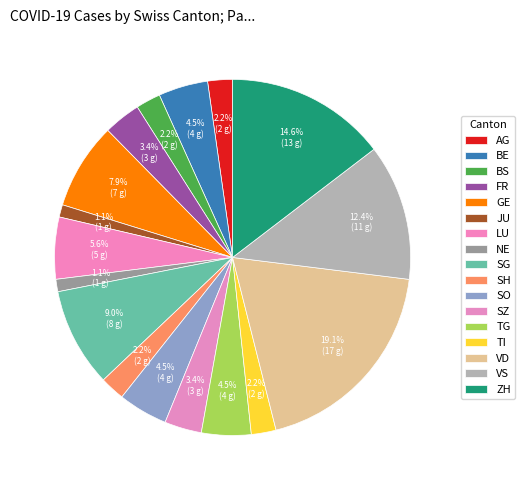

How many segments does this pie chart have?

17